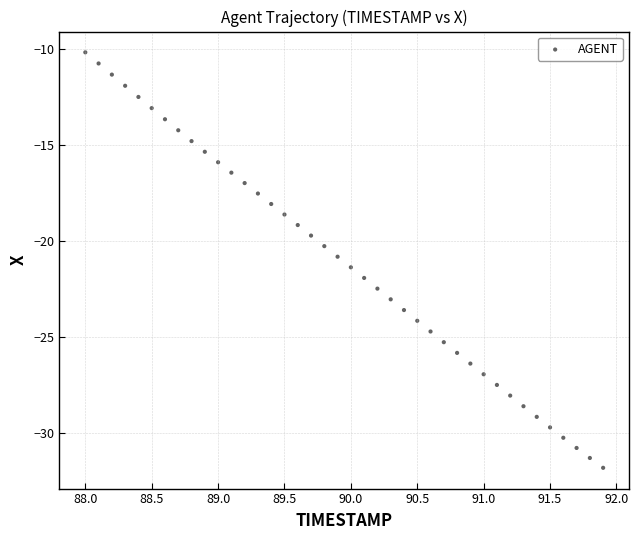

What is the range of Y values (max minus min)?

21.6